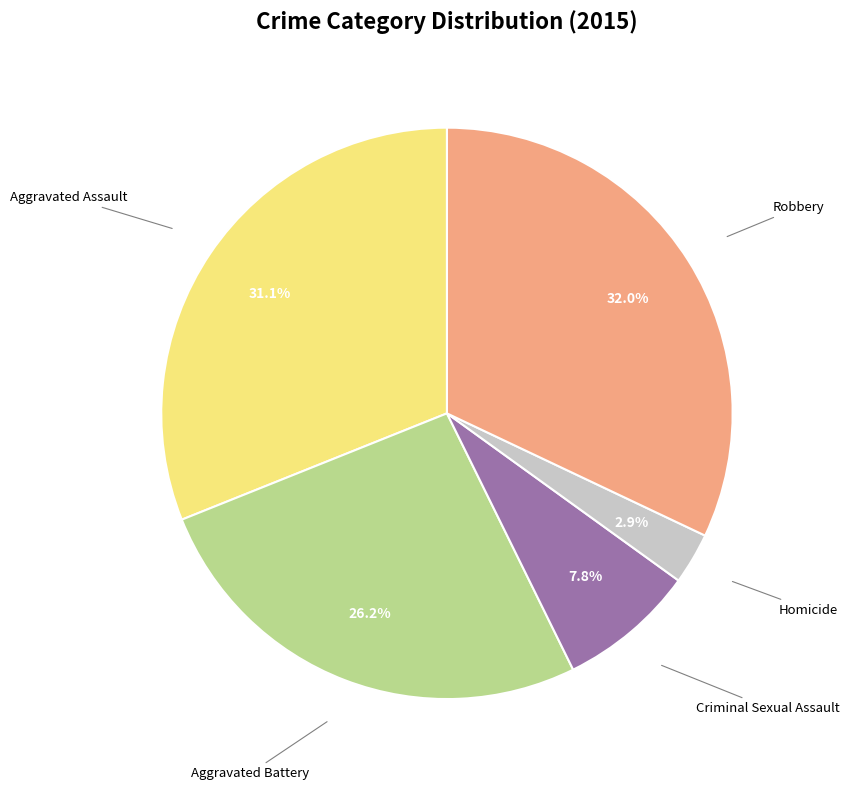

Does any single category account for the majority?

No